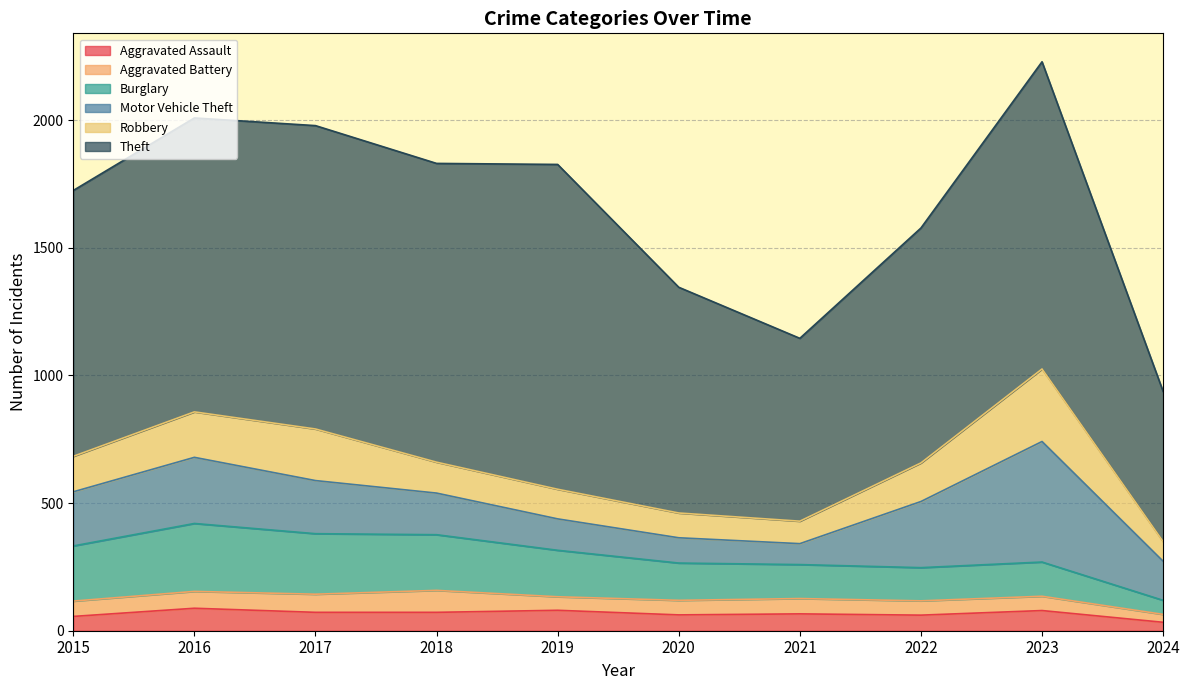

At which category is the sum across all series the highest?

2023